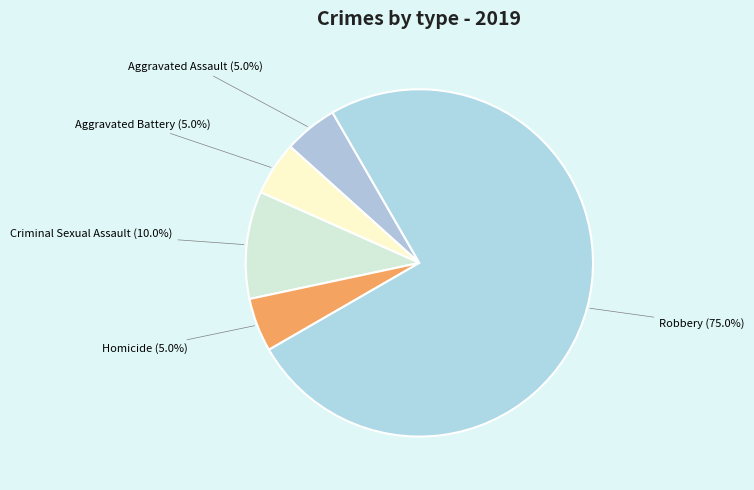

Does Robbery represent more than half of the total?

Yes